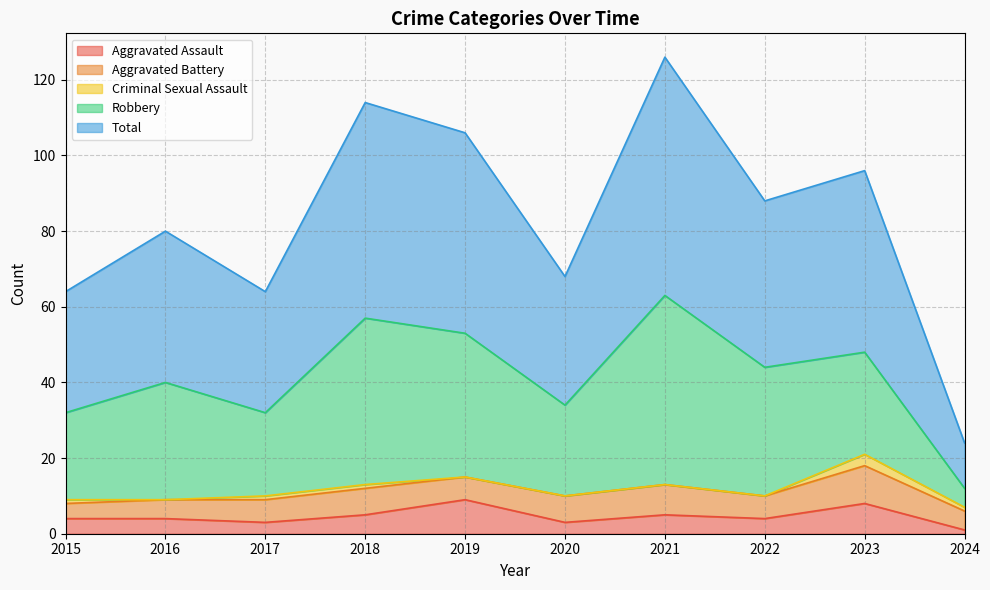

Count the number of categories in the chart.

10